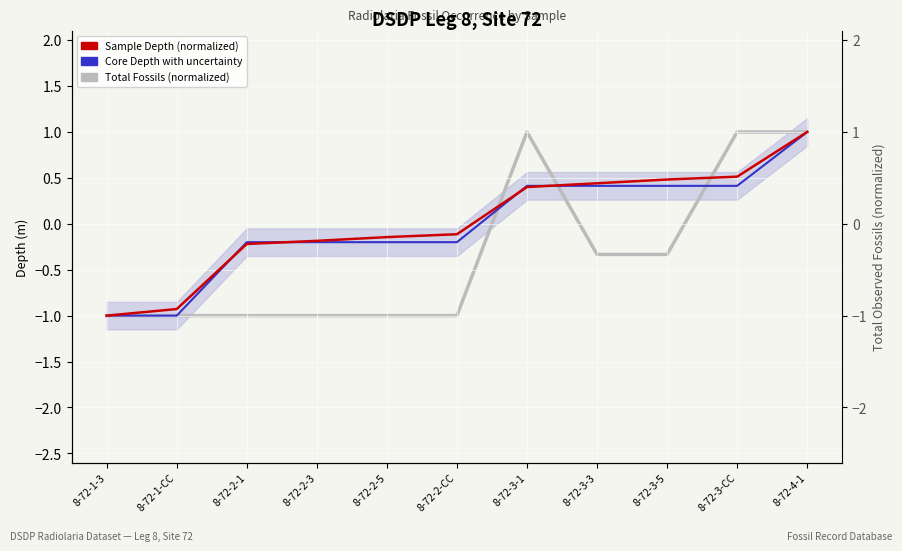

What is the highest value of the Total Fossils (normalized) series?

1.0